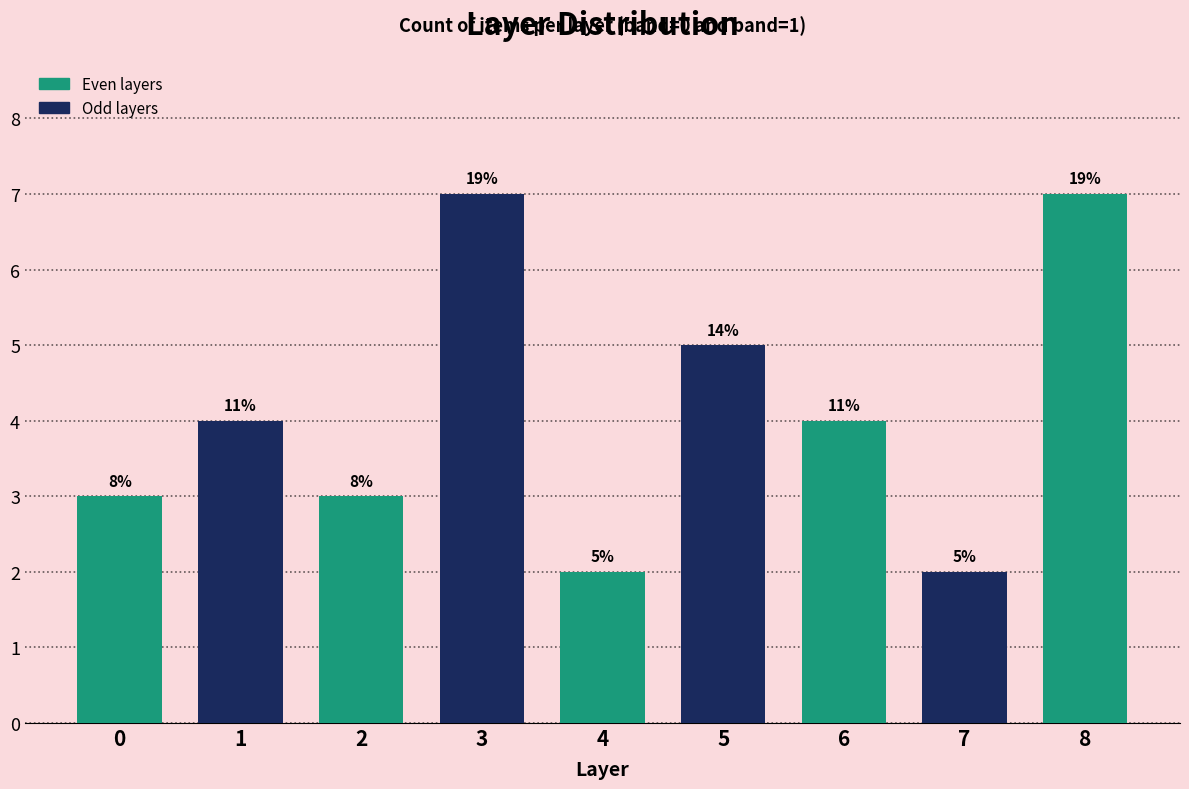

Are the bars horizontal?

No